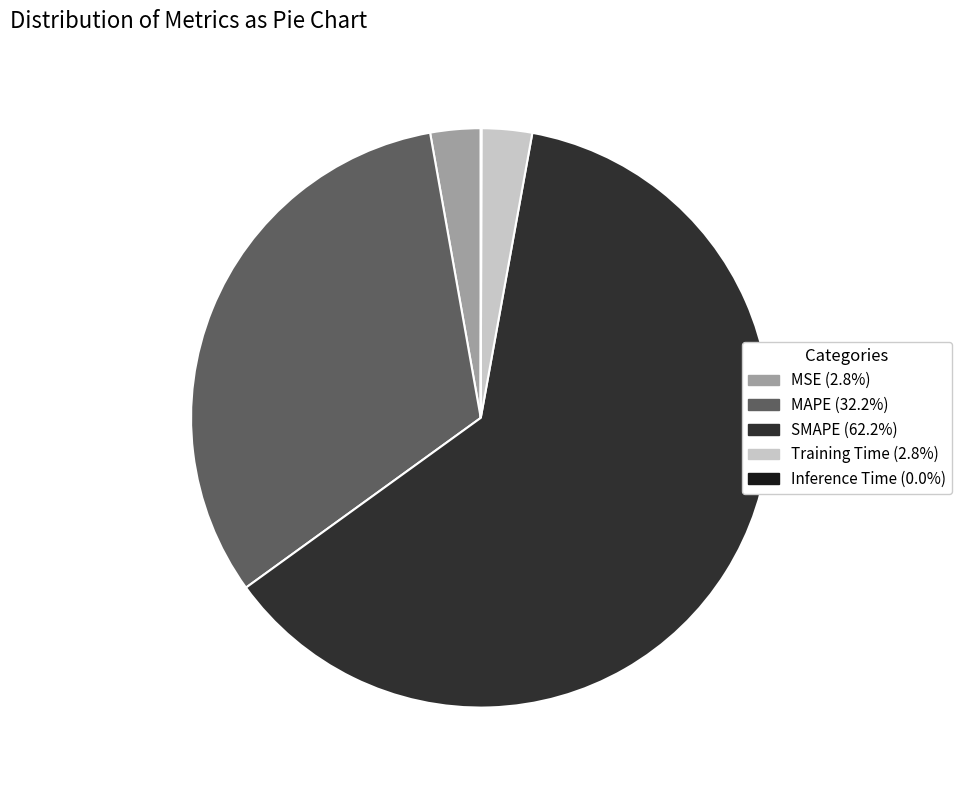

Is the sum of MSE (2.8%) and Training Time (2.8%) greater than half?

No